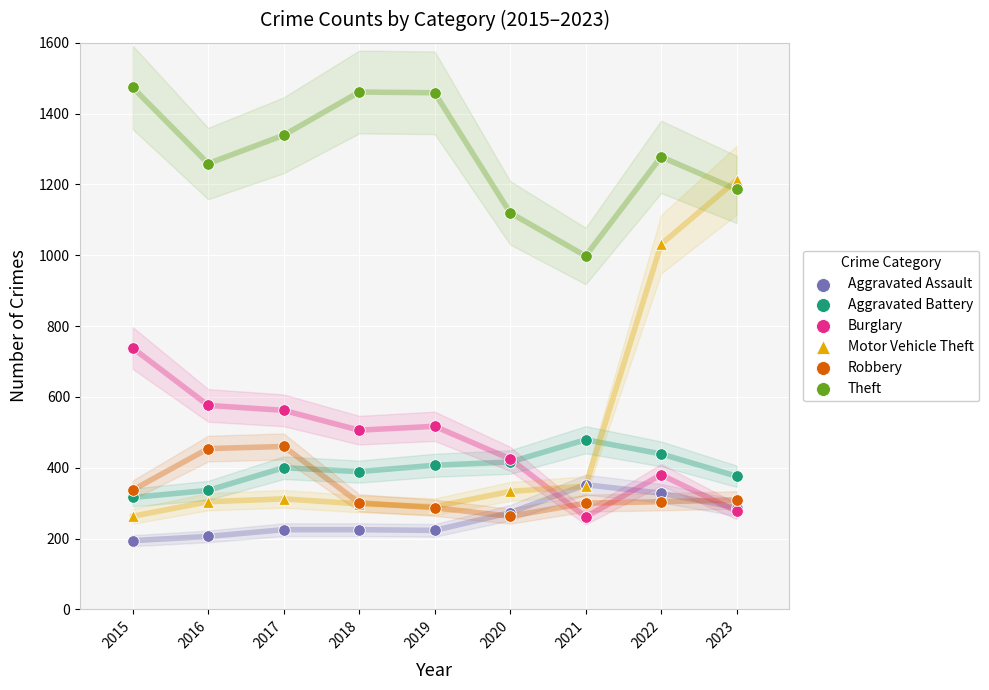

Across all series, what Y value is closest to 834?

738